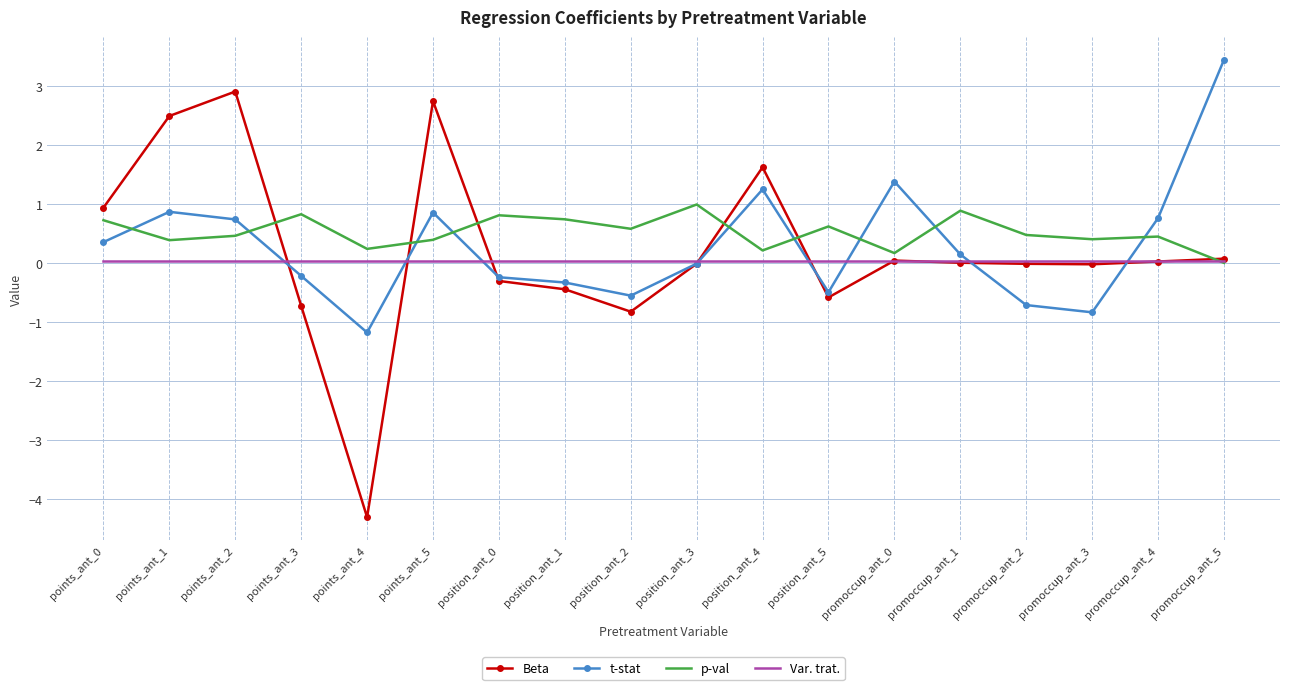

List the series in order of their peak value, lowest first.

Var. trat., p-val, Beta, t-stat